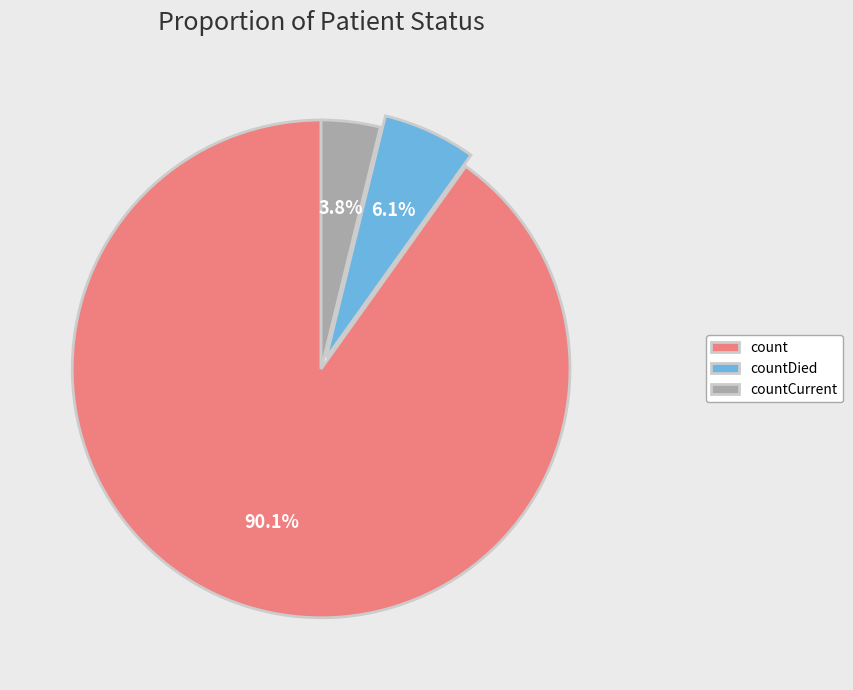

How many slices are in this pie chart?

3